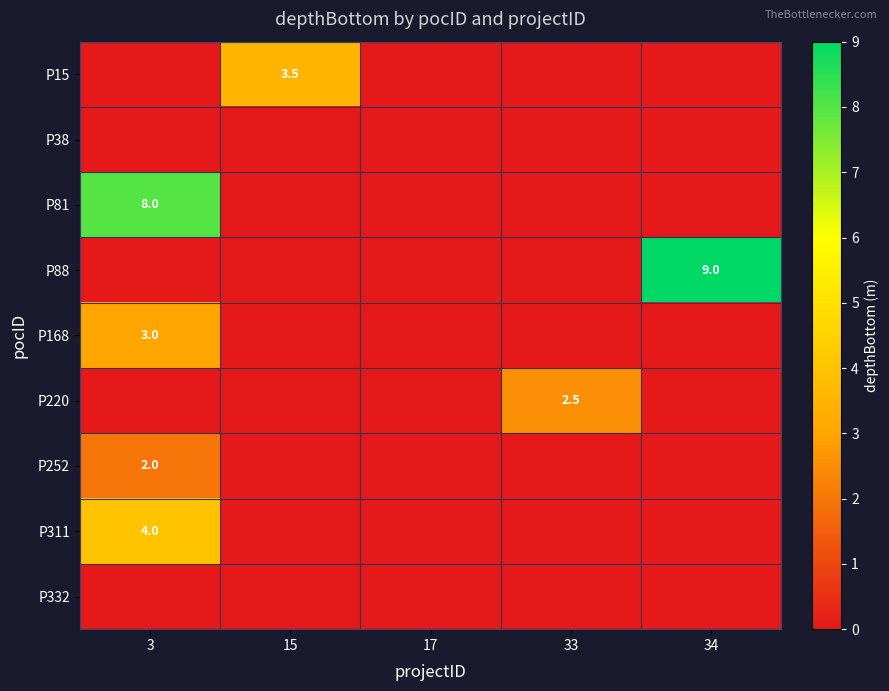

The P168 series shows 3.0 at 3. True or false?

True